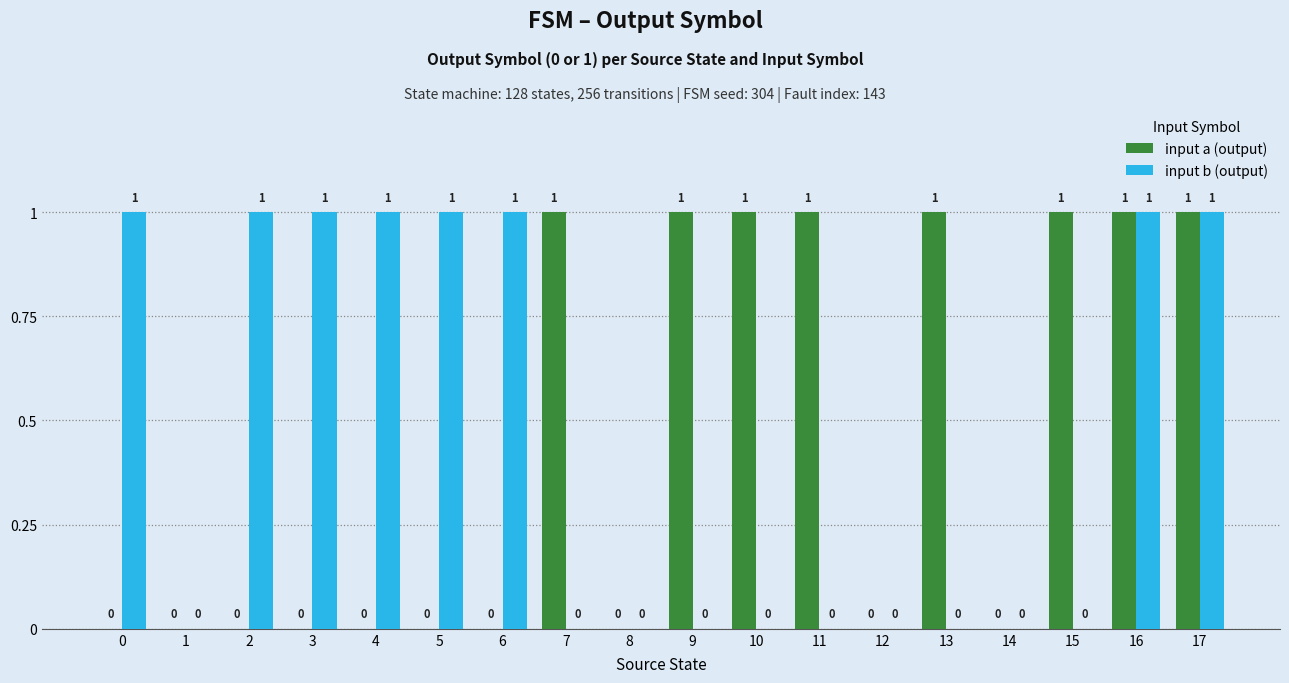

What value does the input a (output) series have at 13?

1